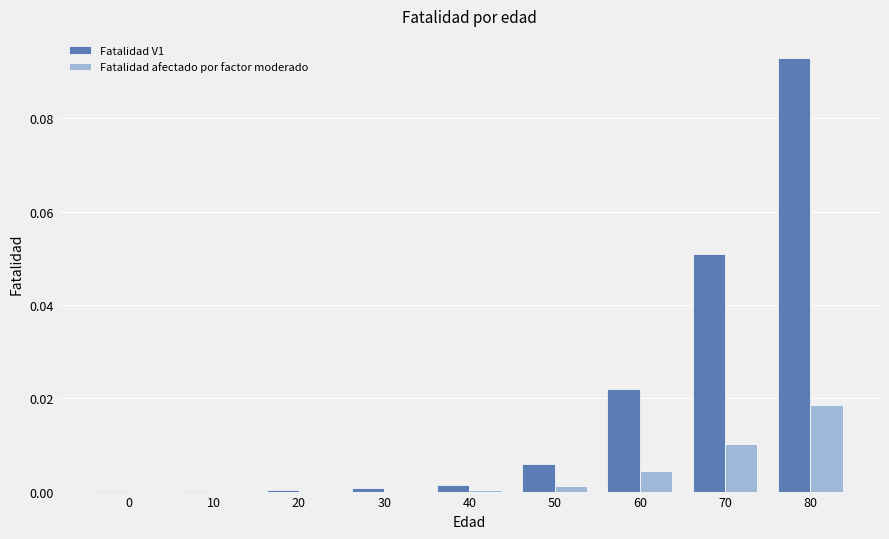

At which label does Fatalidad afectado por factor moderado reach its peak?

80